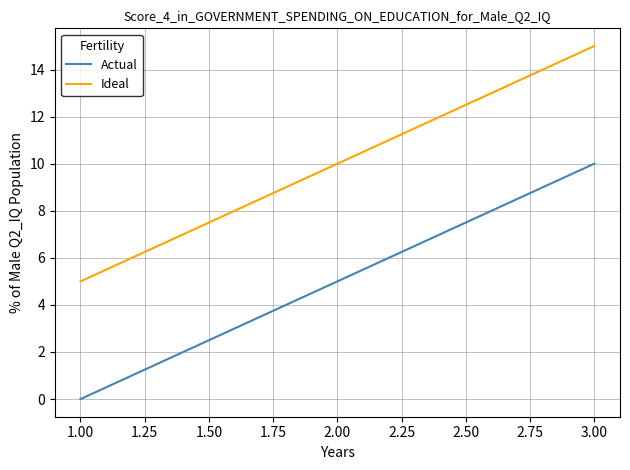

List the series in order of their overall mean, lowest first.

Actual, Ideal